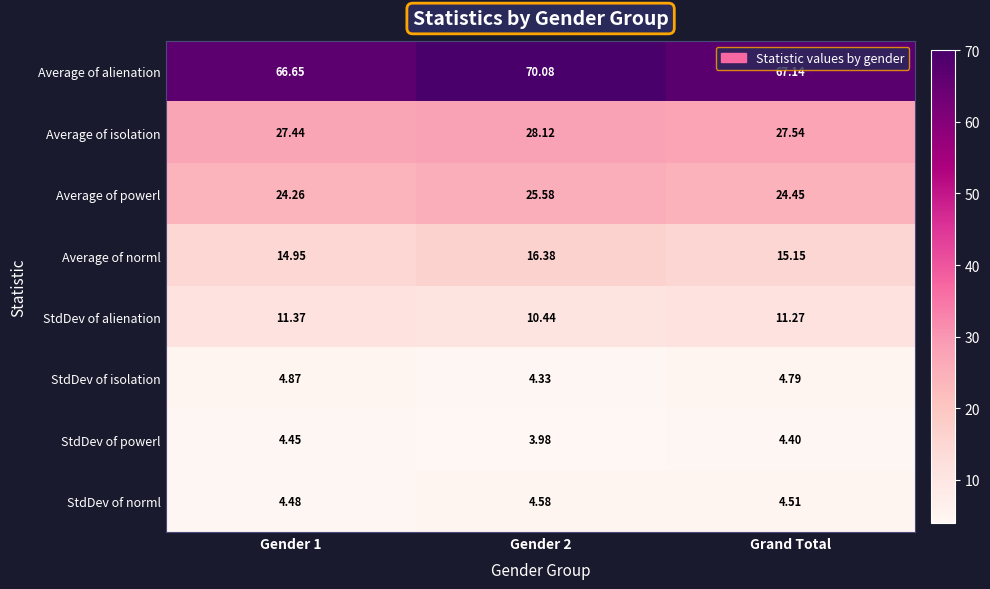

Which series has the widest spread of values?

Average of alienation